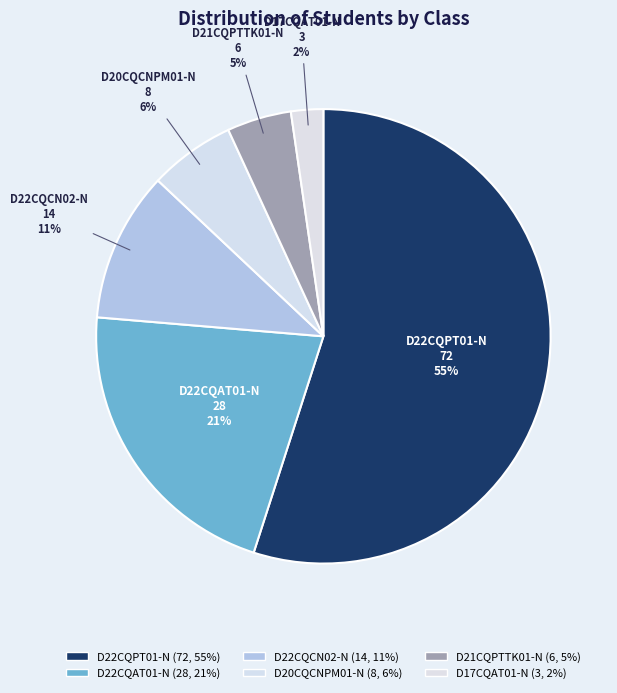

How many slices are in this pie chart?

6